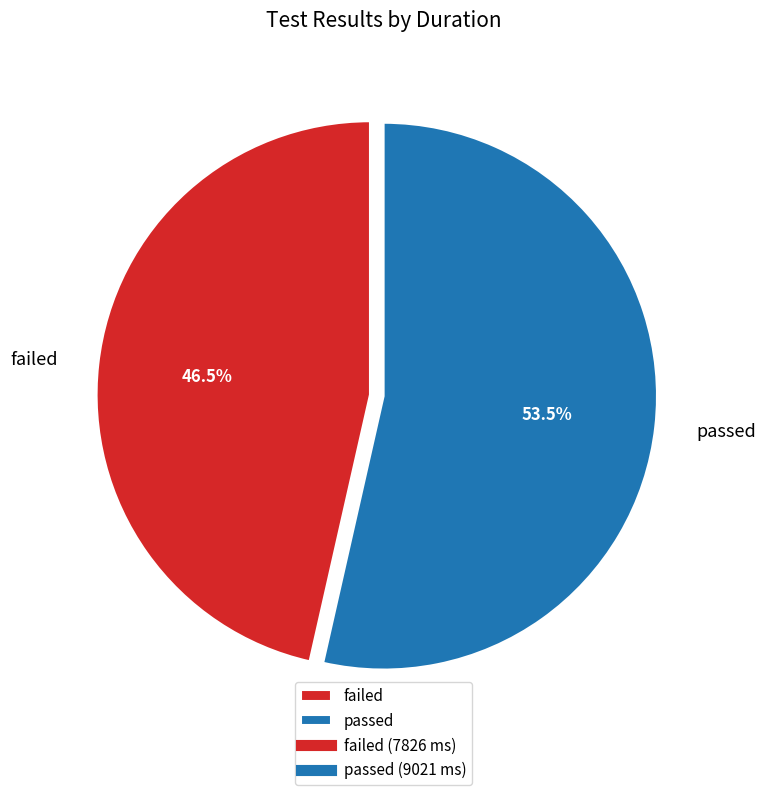

Which category accounts for the majority?

passed